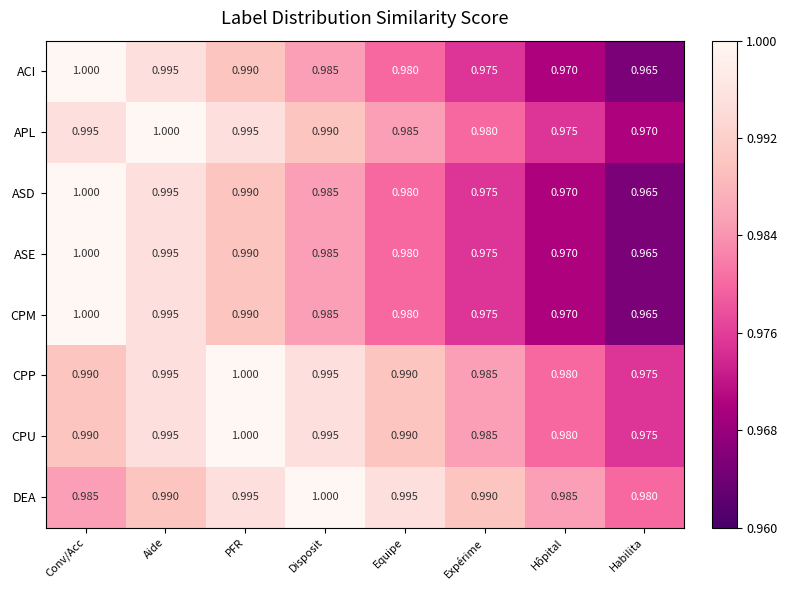

At which label does CPM reach its peak?

Conv/Acc